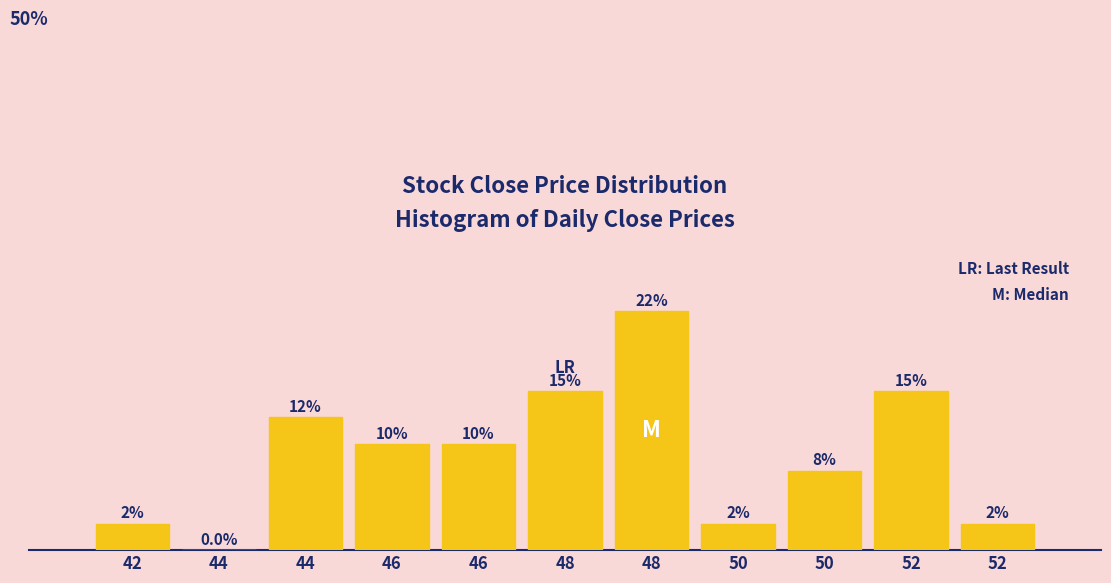

Are the bars horizontal?

No